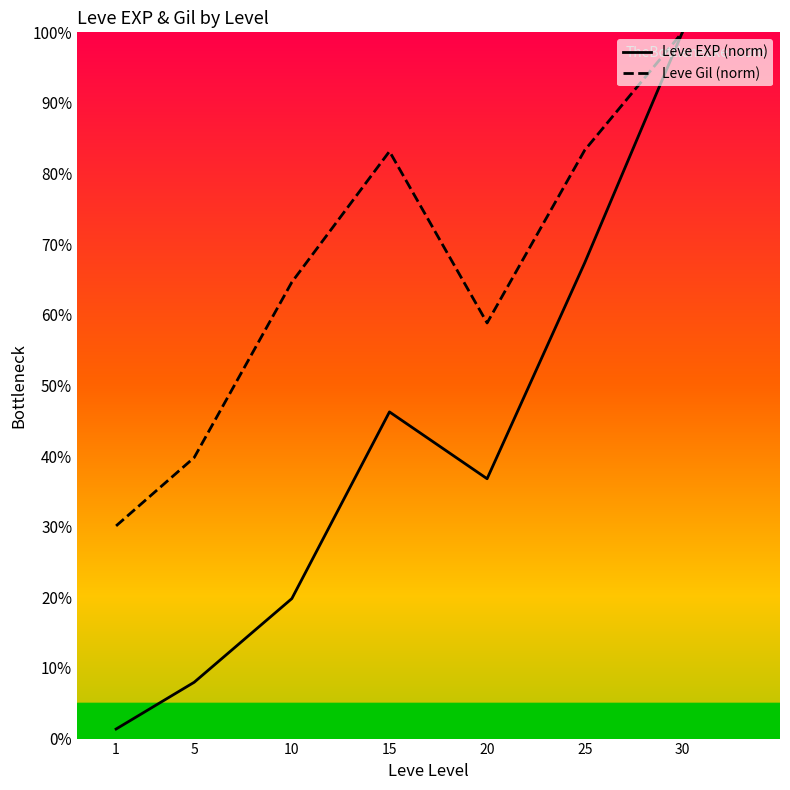

List the series in order of their overall mean, lowest first.

Leve EXP (norm), Leve Gil (norm)